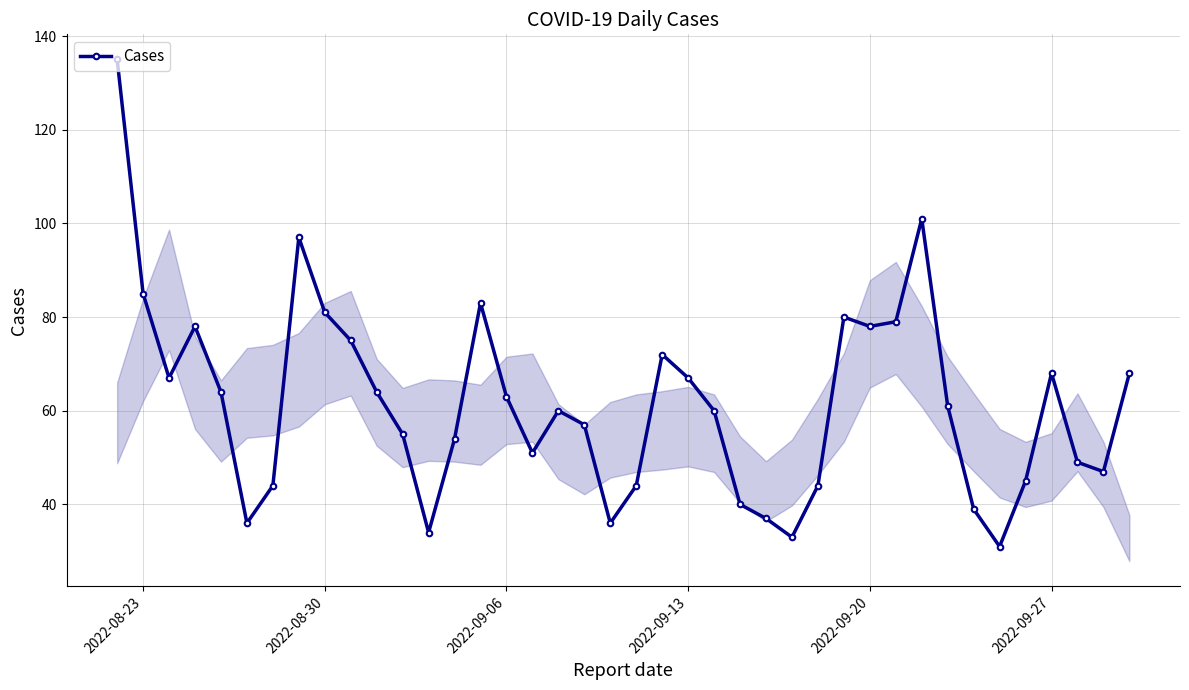

Reading left to right, what are all the values shown in this chart?

135	85	67	78	64	36	44	97	81	75	64	55	34	54	83	63	51	60	57	36	44	72	67	60	40	37	33	44	80	78	79	101	61	39	31	45	68	49	47	68